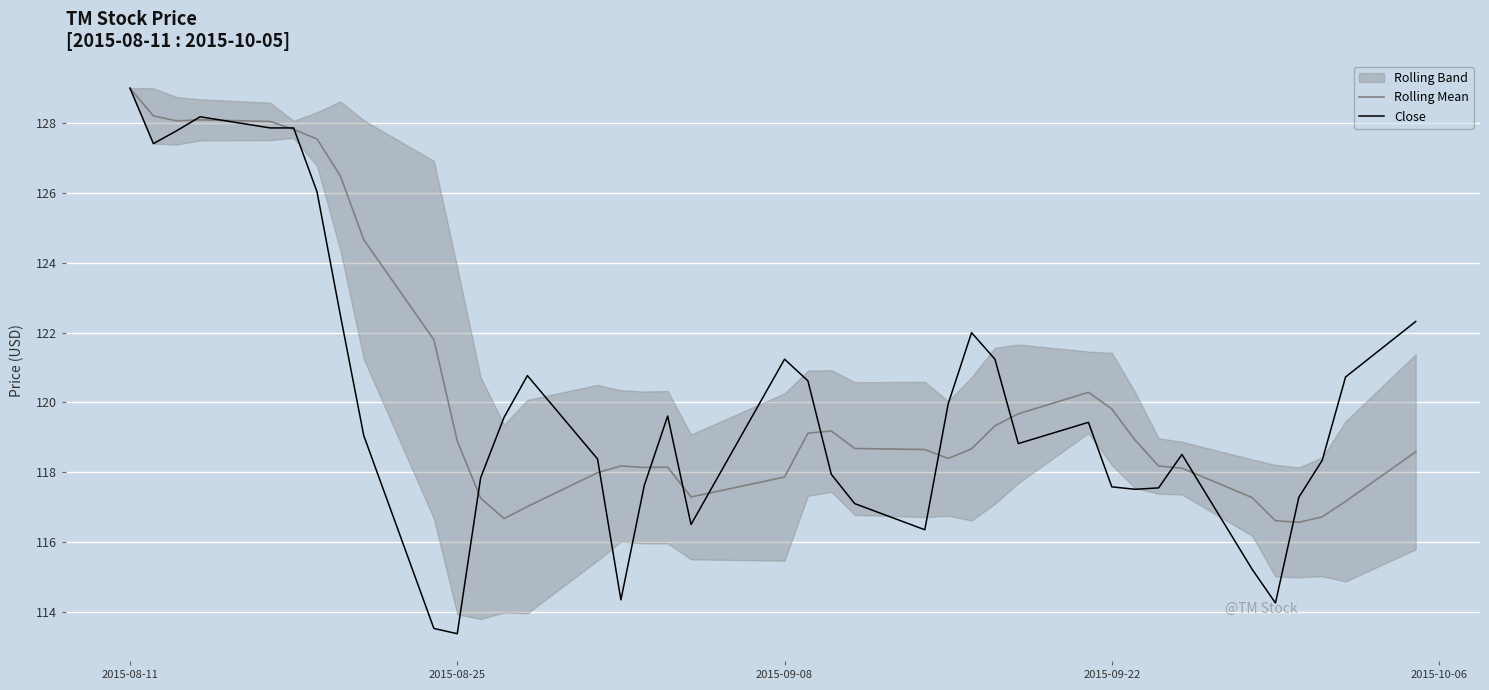

What is the highest value of the Rolling Mean series?

129.0